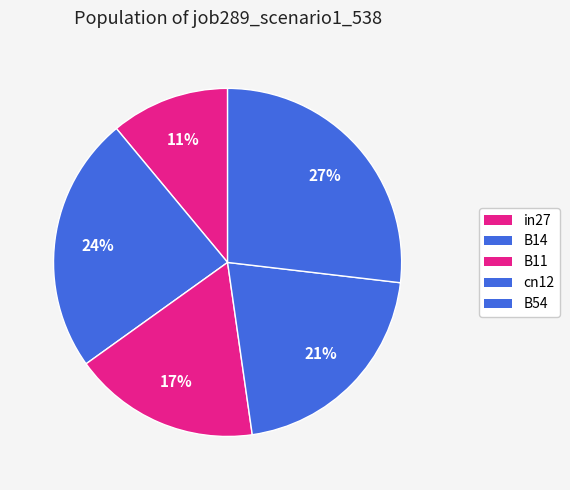

To the nearest percent, what portion does cn12 represent?

21%